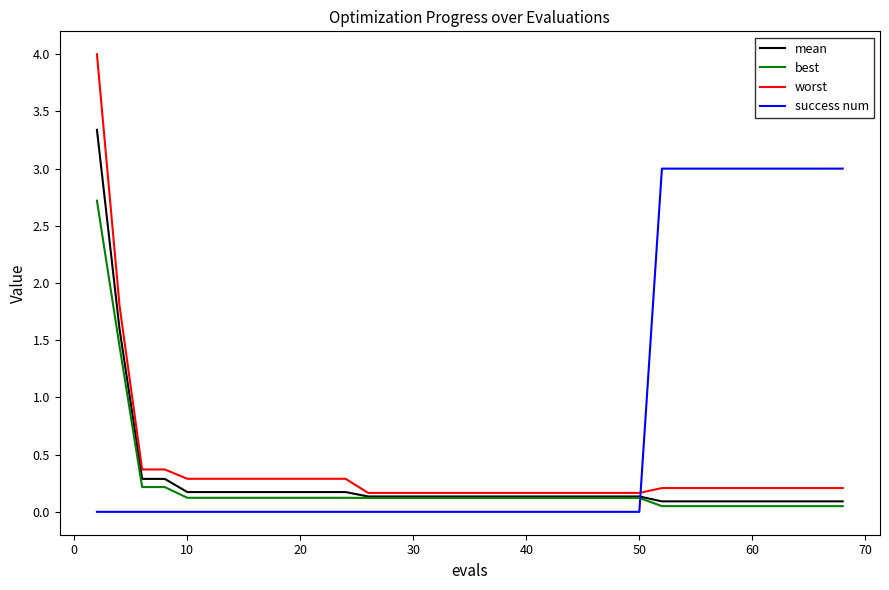

Which series has the largest total across all categories?

success num